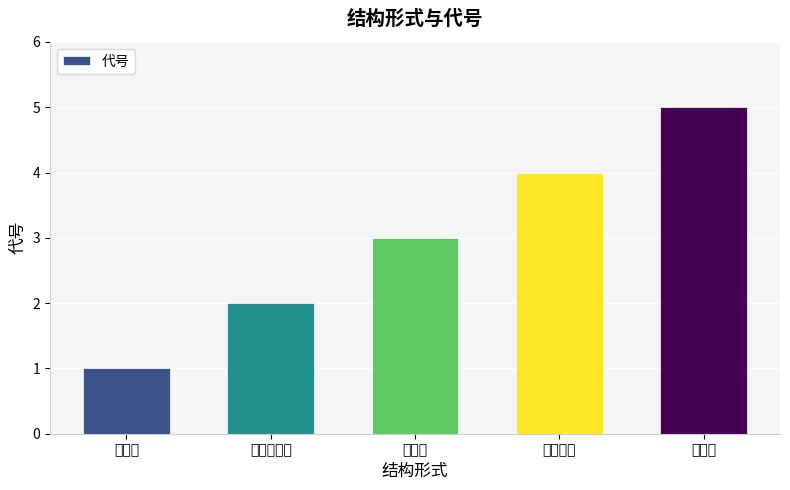

What position from the left is 活塞式?

3